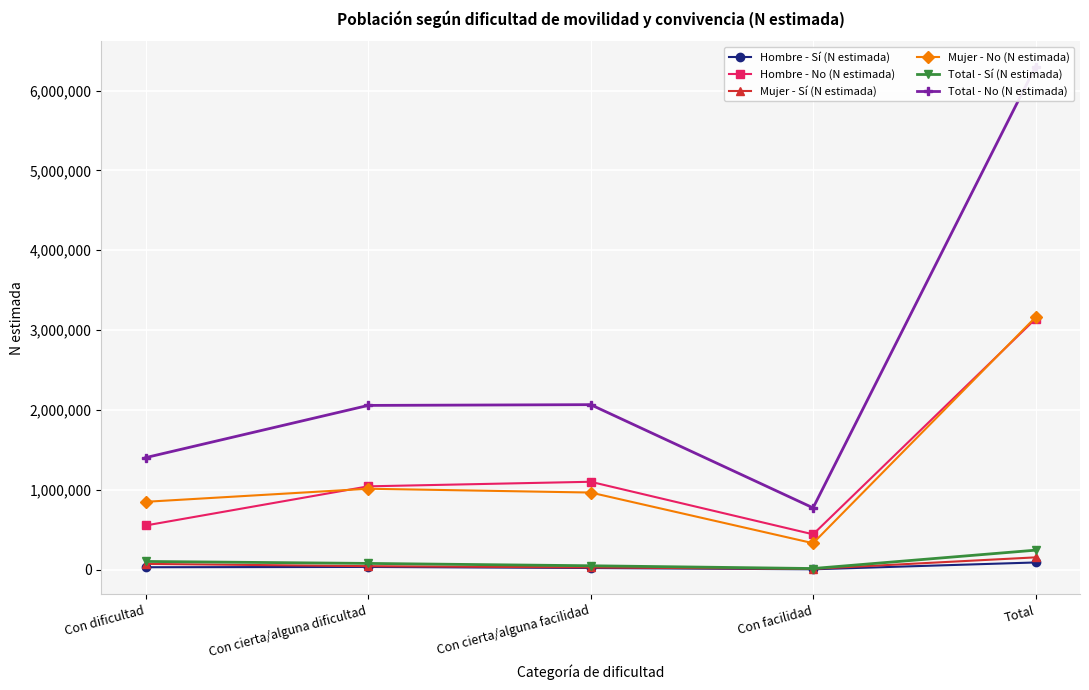

At Con cierta/alguna facilidad, list the series in order from smallest to largest.

Hombre - Sí (N estimada), Mujer - Sí (N estimada), Total - Sí (N estimada), Mujer - No (N estimada), Hombre - No (N estimada), Total - No (N estimada)